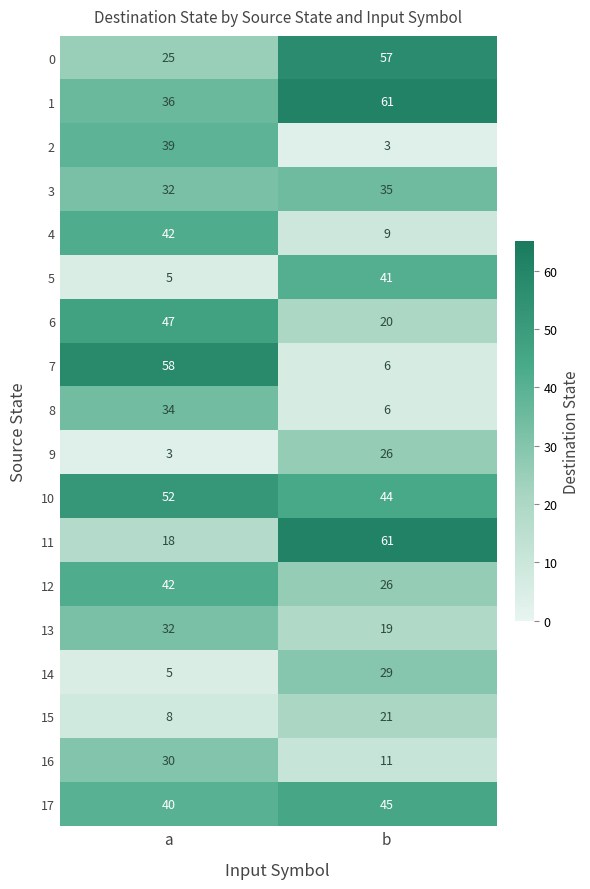

Between a and b, which series saw the biggest shift?

7